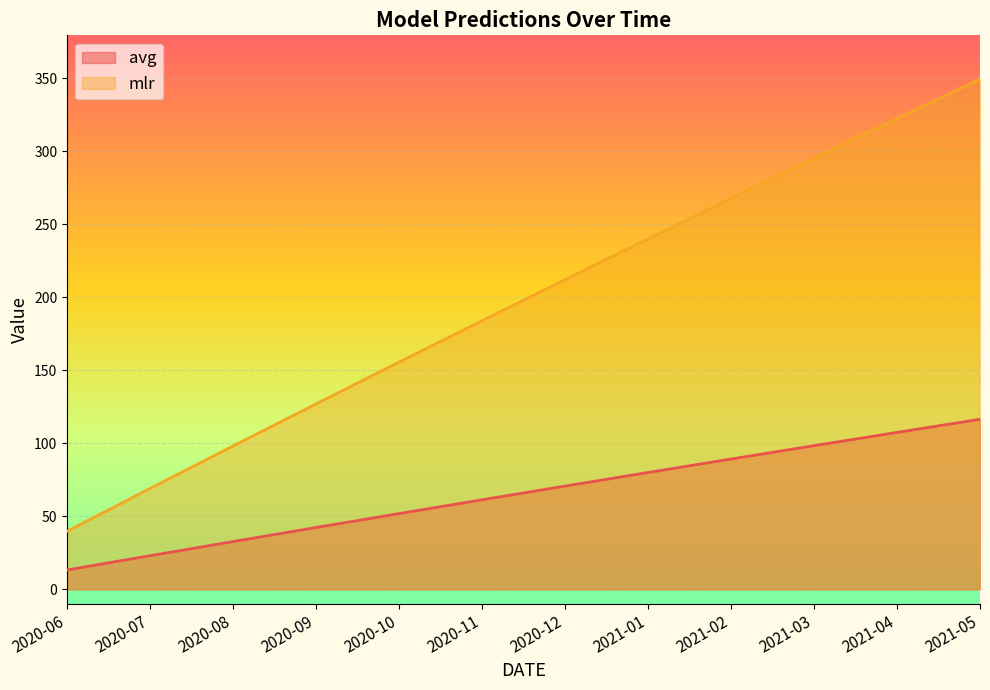

What is the approximate value of avg at 2021-04?

107.5